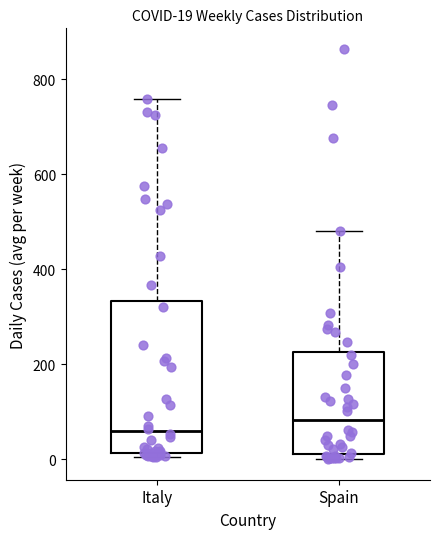

Which box's median line is the highest?

Spain